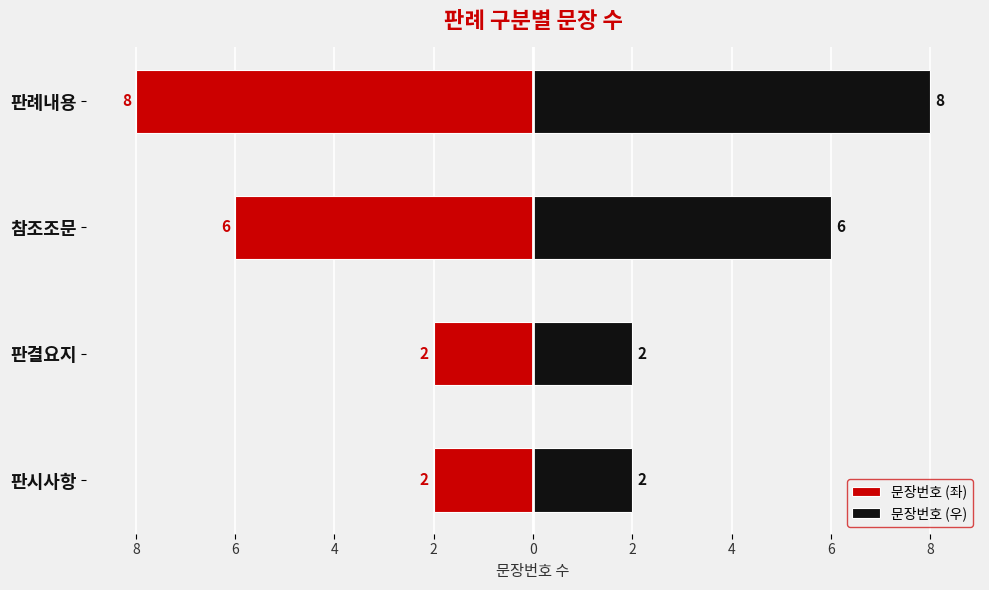

The value of 문장번호 (좌) at 판례내용 is -4. True or false?

False